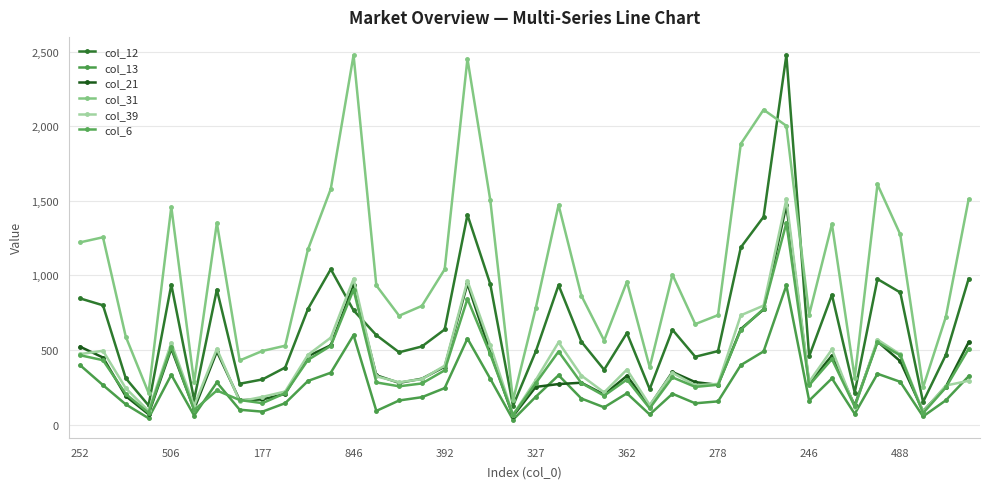

True or false: col_13 has more than 0 points higher than both neighbors.

True